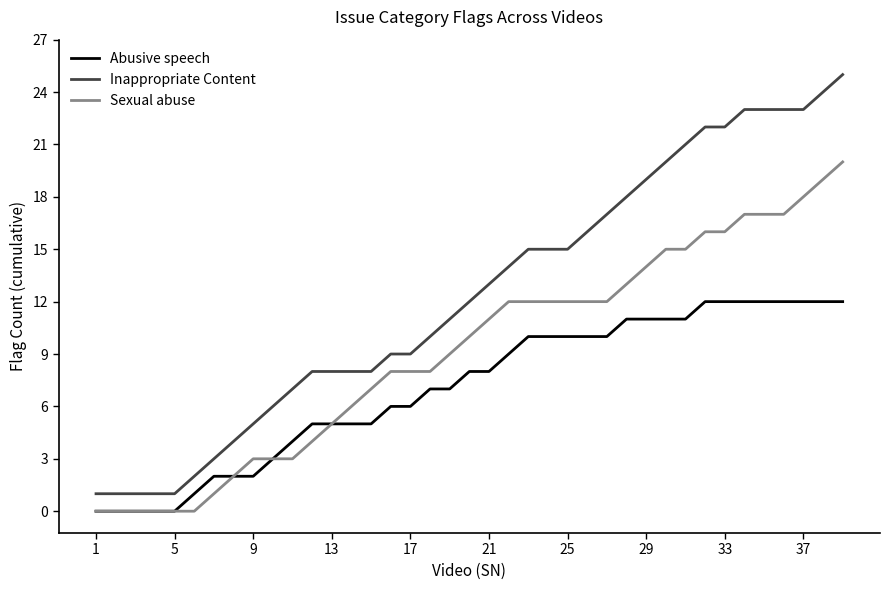

Rank the series by their maximum value, from highest to lowest.

Inappropriate Content, Sexual abuse, Abusive speech